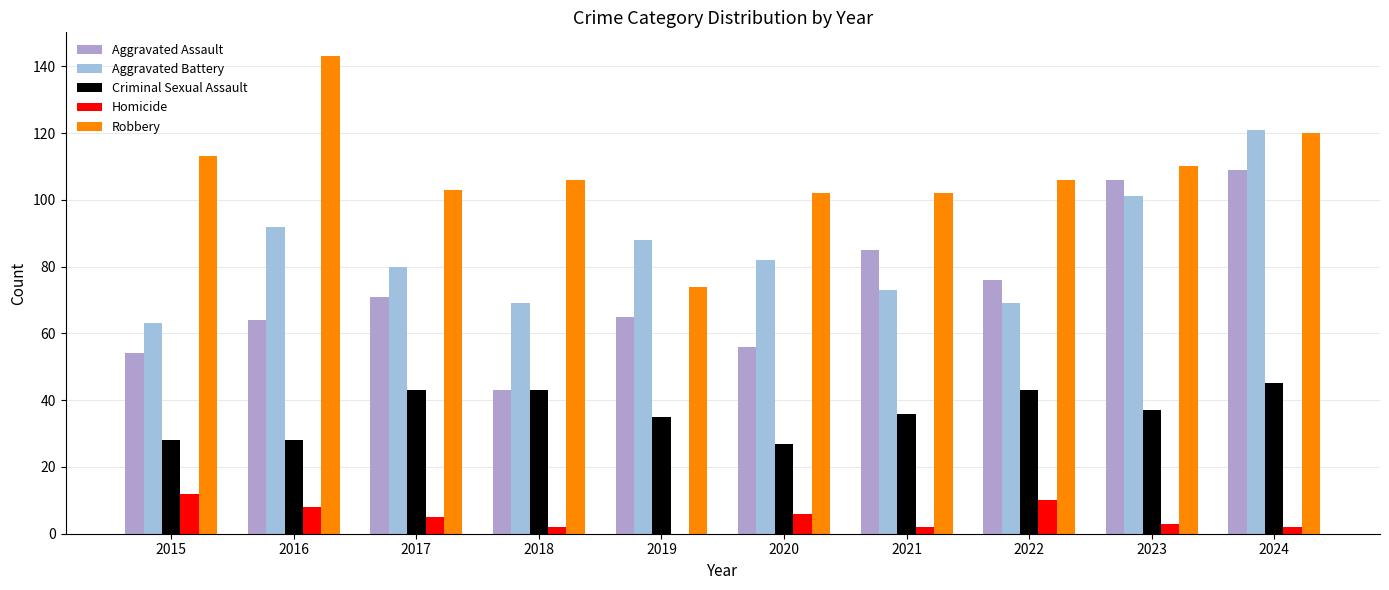

At which label does Homicide reach its minimum?

2019